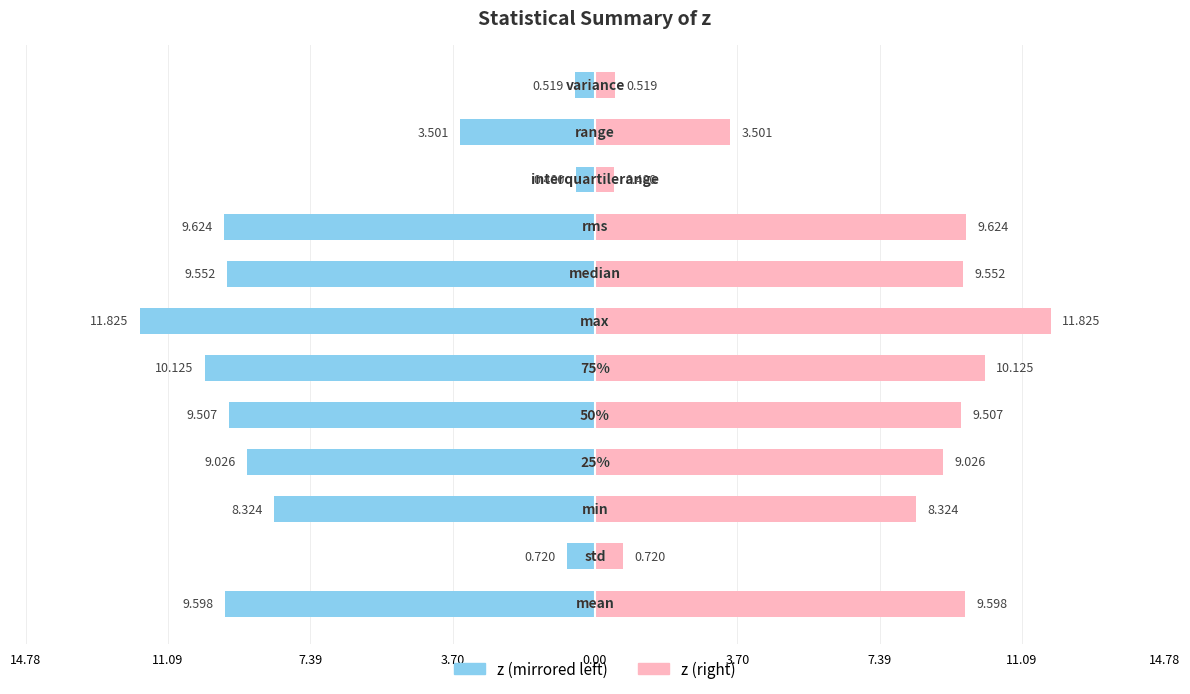

How many groups of bars are there?

12